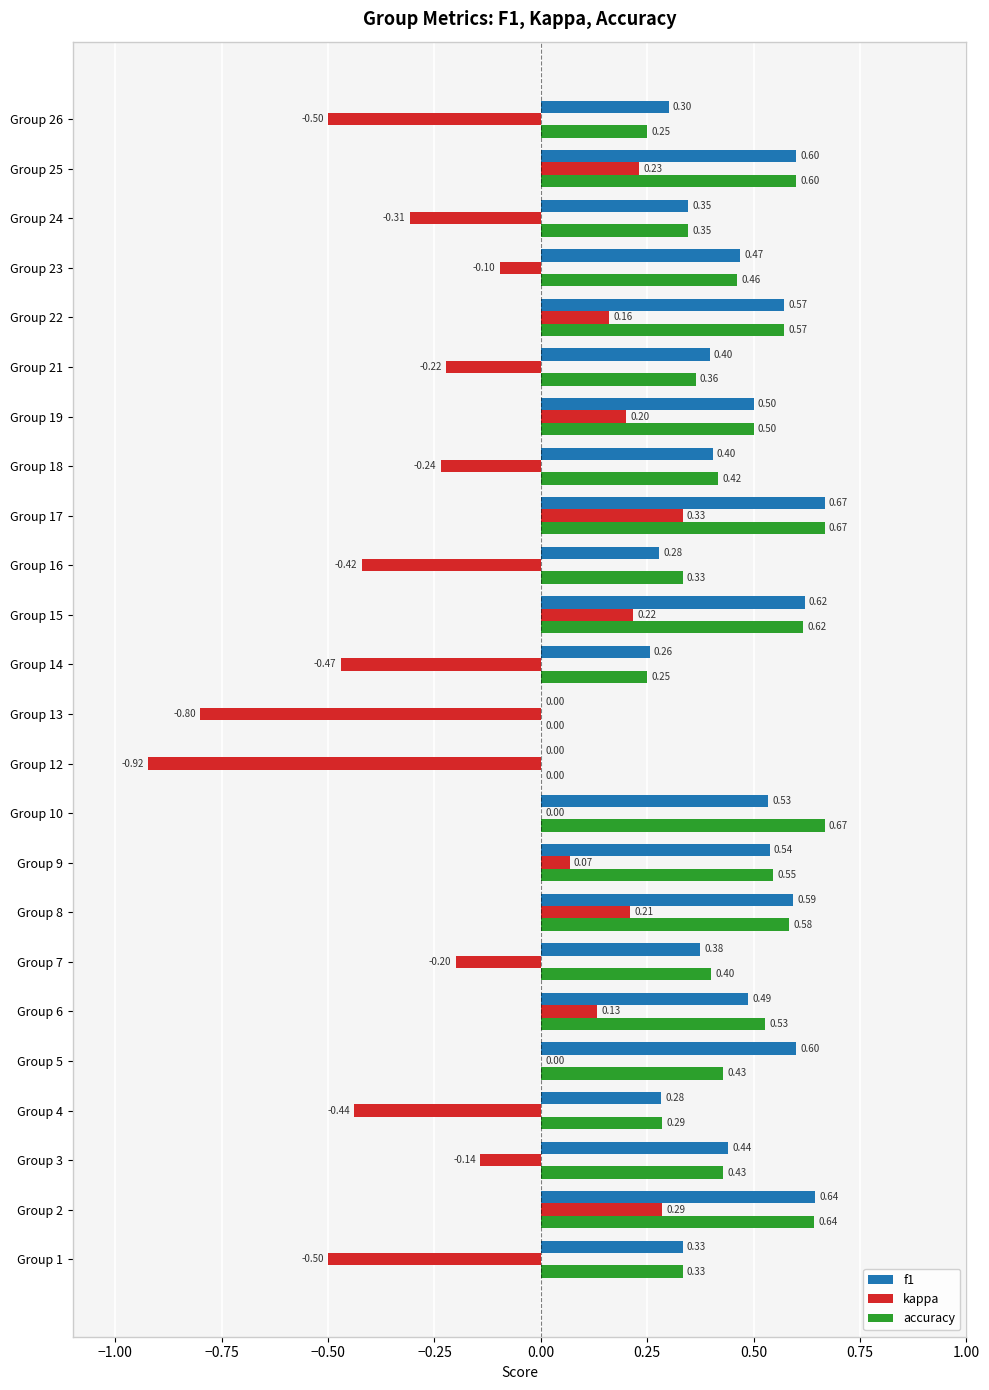

What is the sum of the accuracy values at Group 16 and Group 13?

0.3